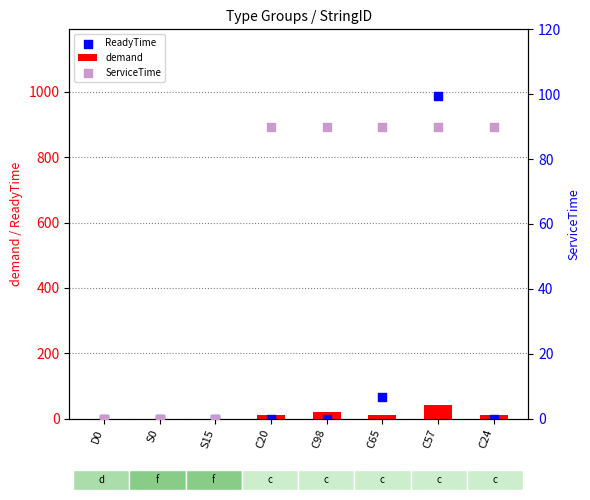

What are all the series names shown in the legend?

demand, ReadyTime, ServiceTime